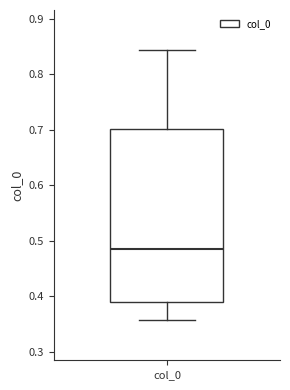

Where does the lower whisker of the box for col_0 end on the y-axis? The values are not printed on the chart, so give them approximately, as read against the axis.

0.36